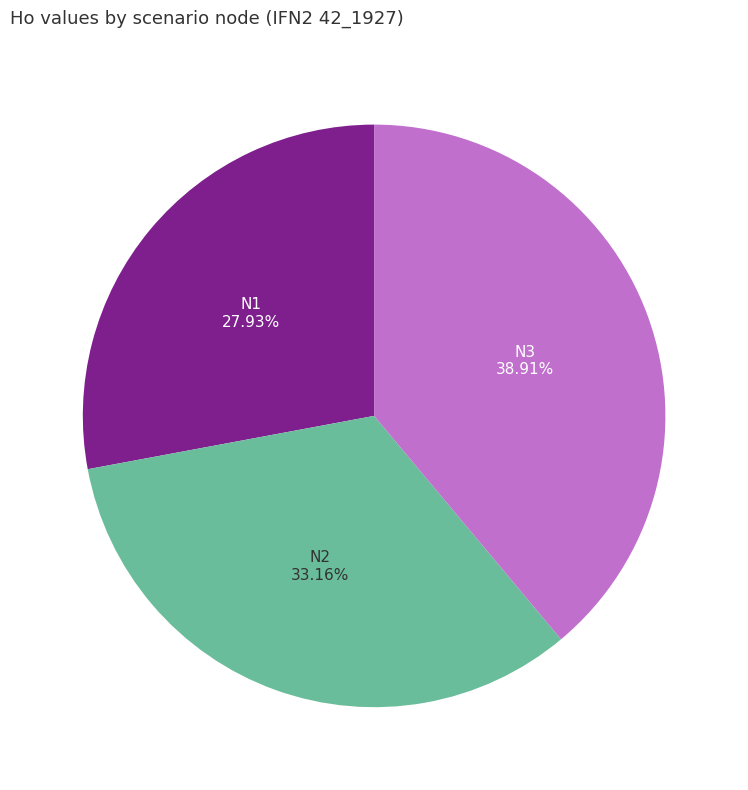

Does any single category account for the majority?

No